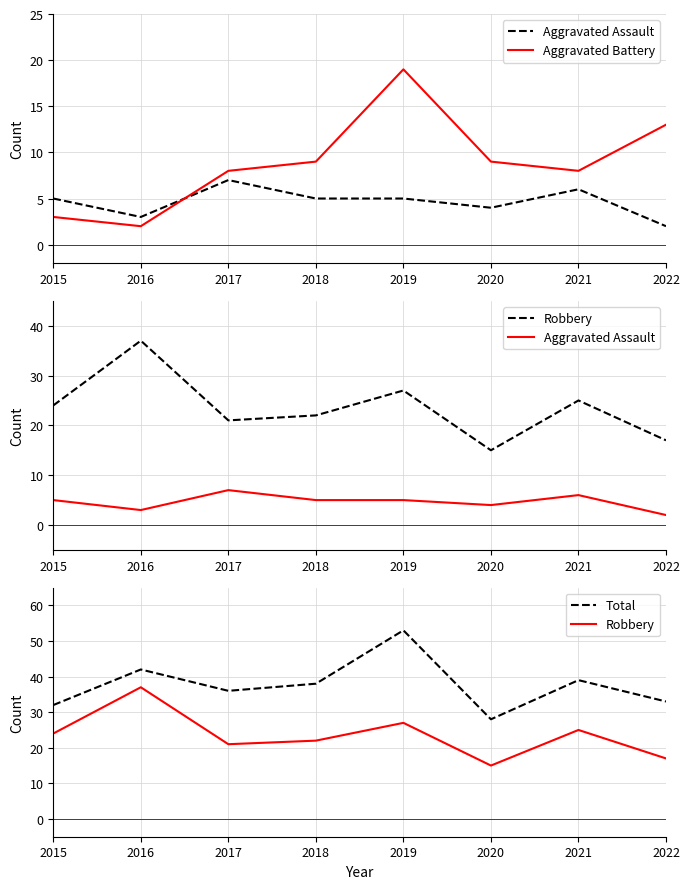

What is the spread (max minus min) of values at 2021?

33